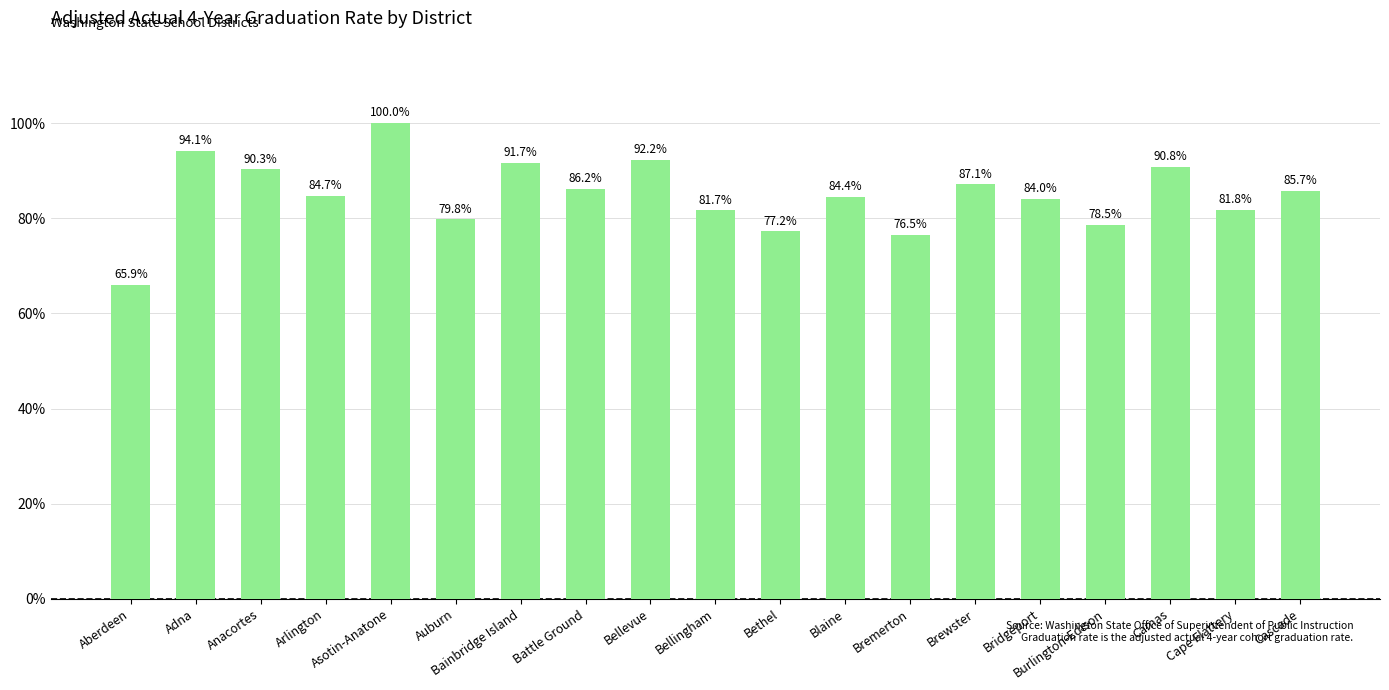

Rank the categories by value from lowest to highest.

Aberdeen, Bremerton, Bethel, Burlington-Edison, Auburn, Bellingham, Cape Flattery, Bridgeport, Blaine, Arlington, Cascade, Battle Ground, Brewster, Anacortes, Camas, Bainbridge Island, Bellevue, Adna, Asotin-Anatone